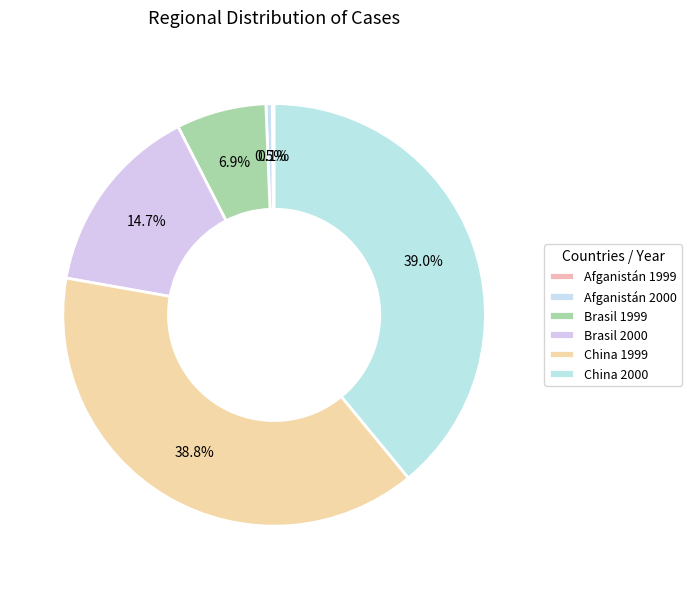

To the nearest percent, what is the difference between the largest and smallest slice percentages?

39%